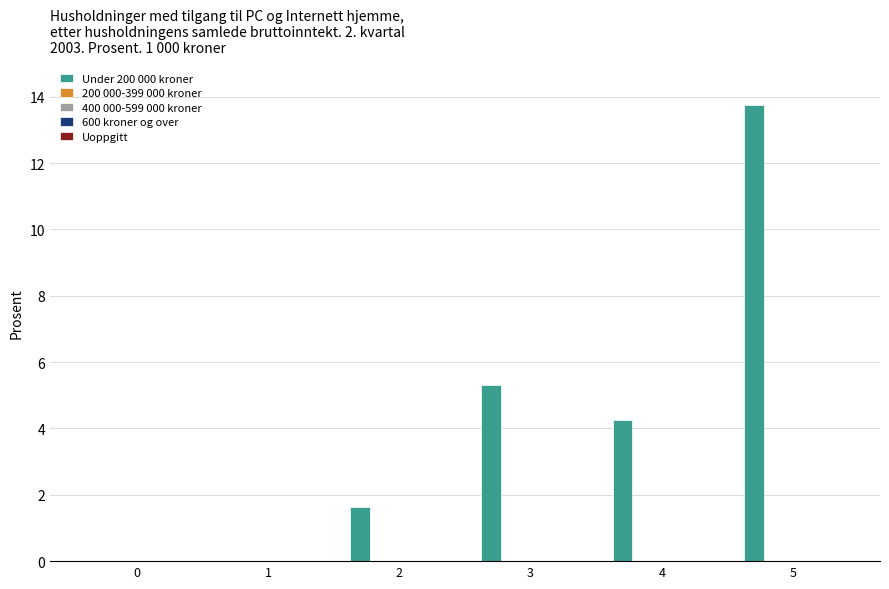

What is the maximum value shown in the chart?

13.8